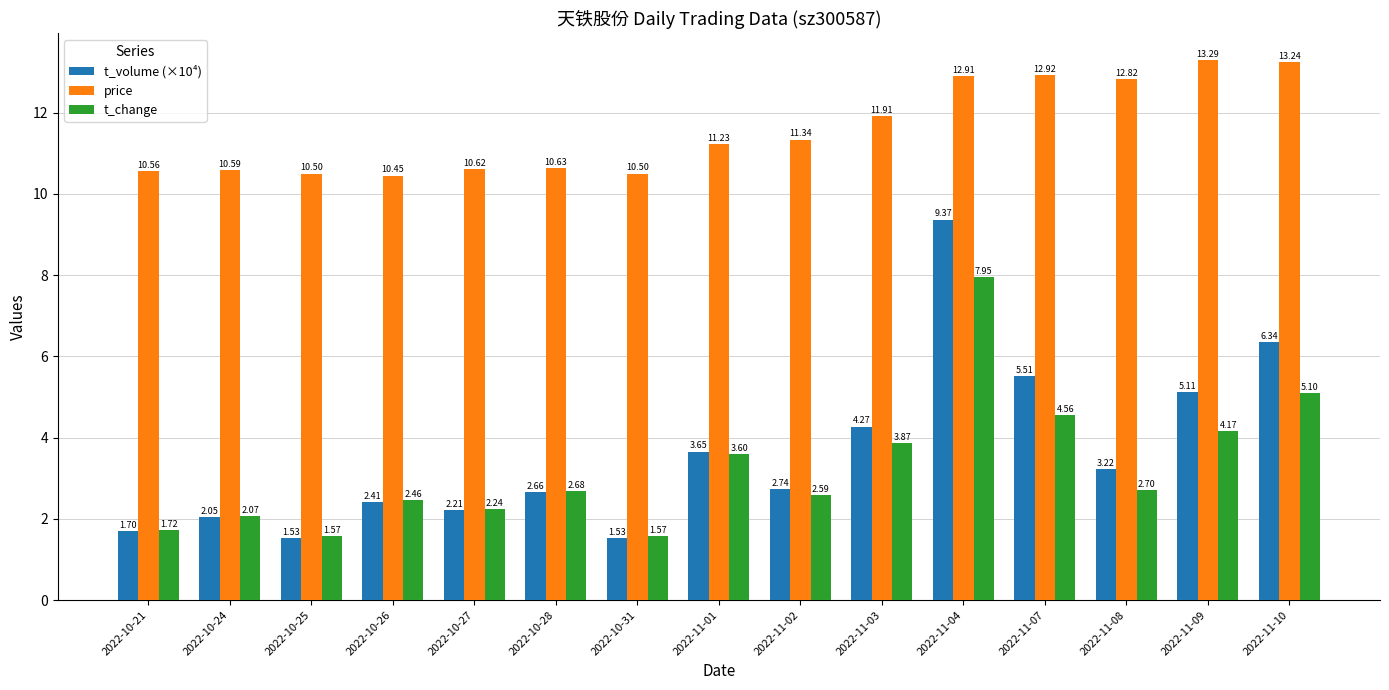

At 2022-10-28, list the series in order from smallest to largest.

t_volume (×10⁴), t_change, price